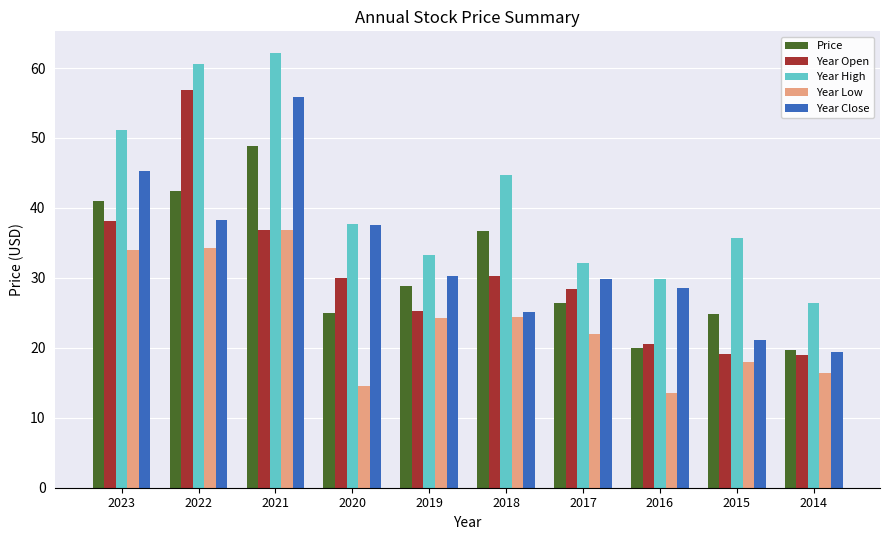

At which label does Year Open first exceed 30?

2023